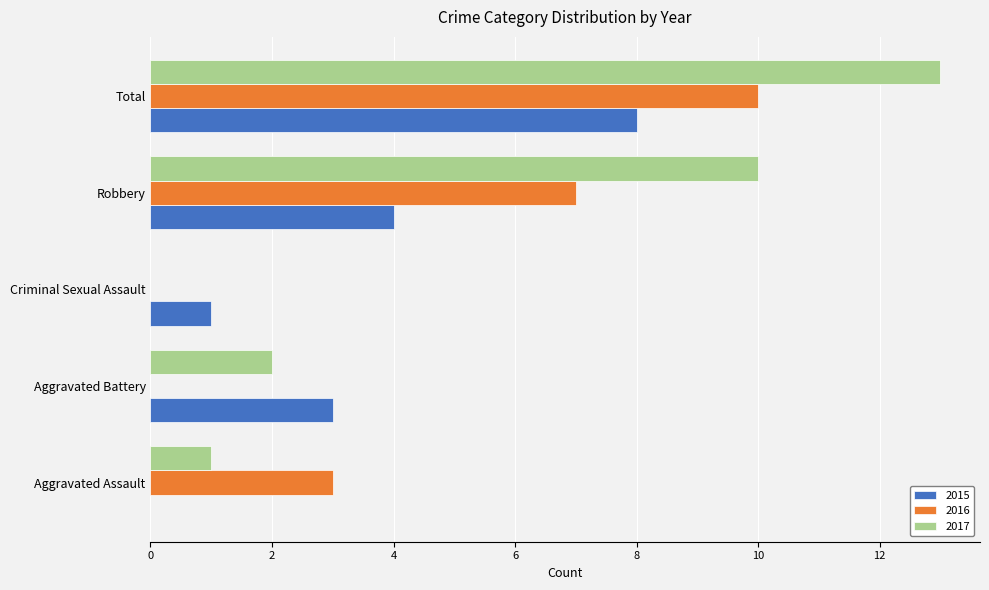

What is the difference between the 2016 values at Robbery and Total?

3